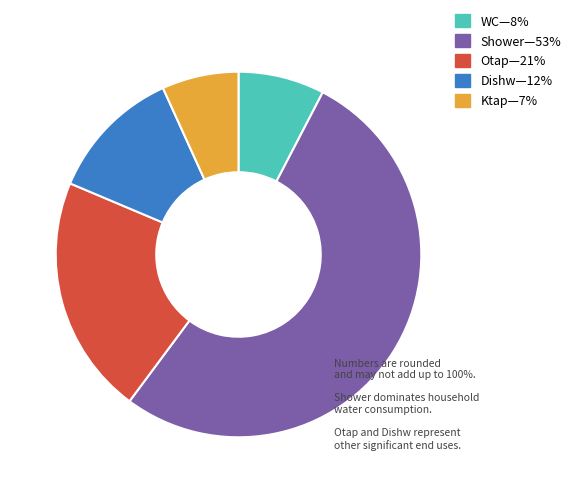

Is there any slice that represents more than half of the pie?

Yes